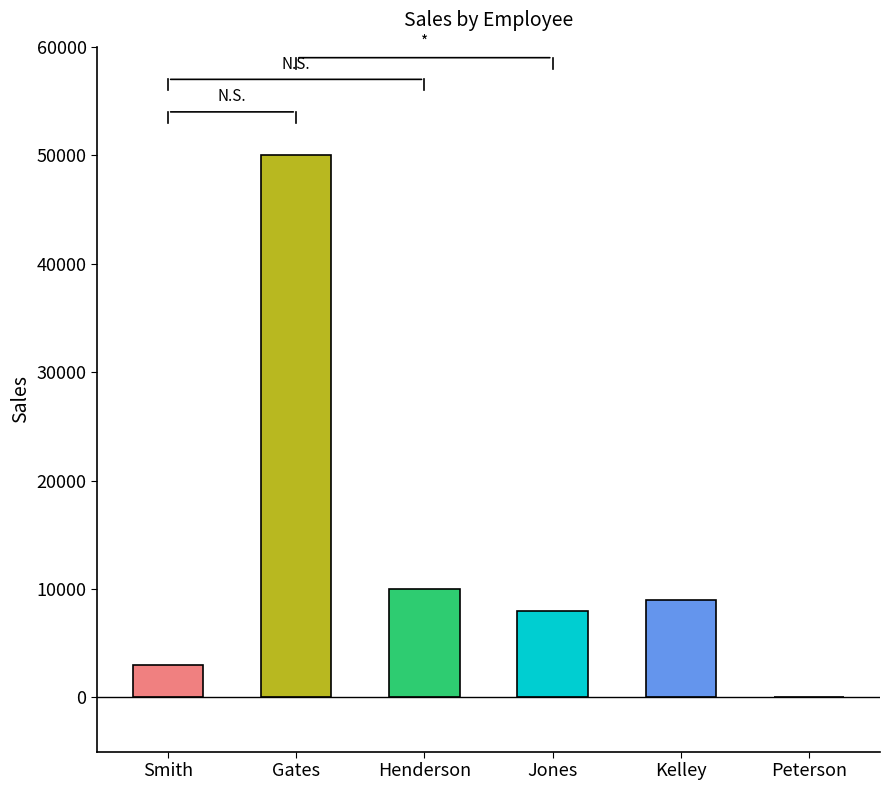

Reading left to right, transcribe all the data shown in this chart.

3000	50000	10000	8000	9000	0